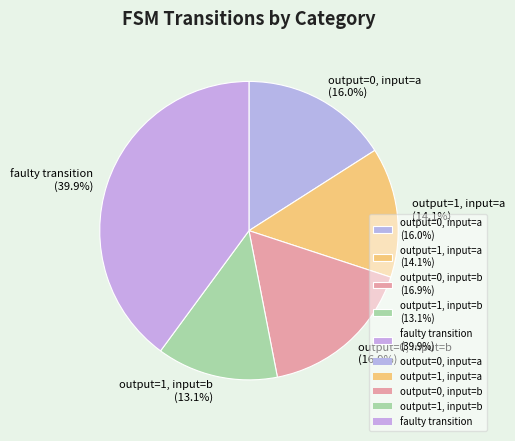

Which slice is the smallest?

output=1, input=b (13.1%)